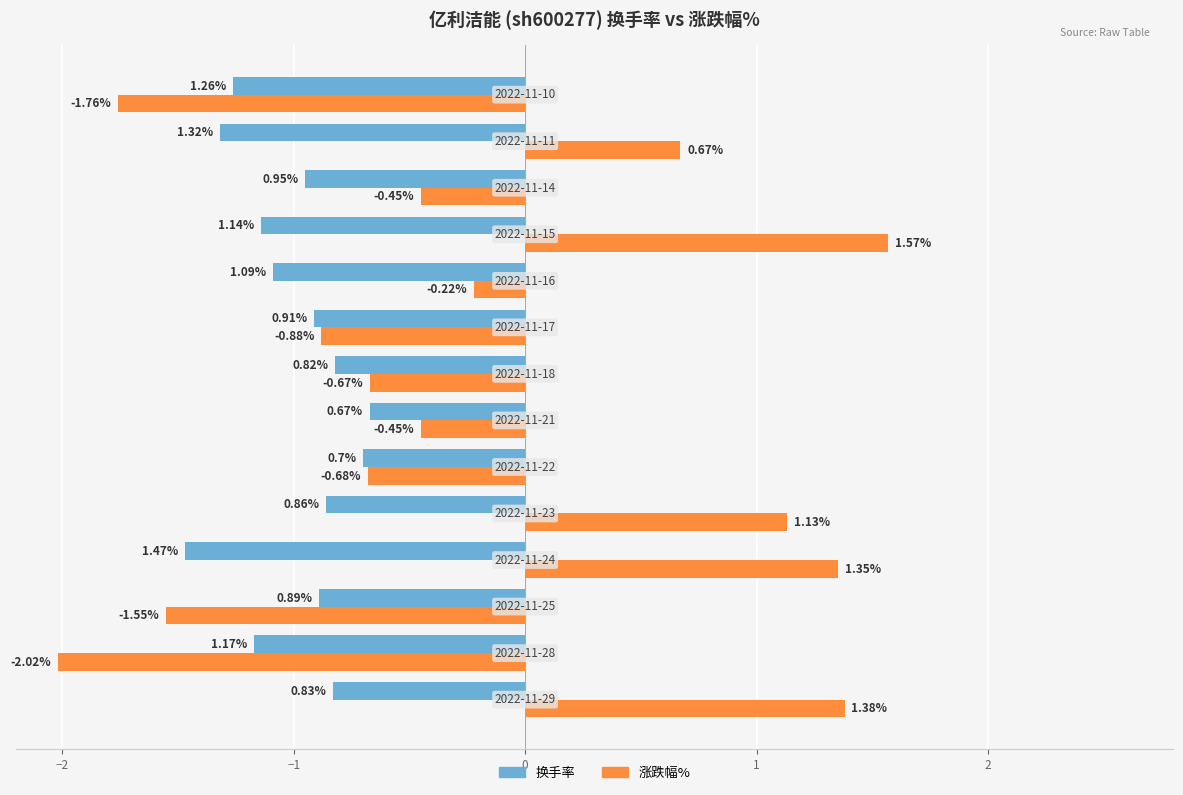

What is the difference between the second highest and second lowest values in the 换手率 series?

0.6